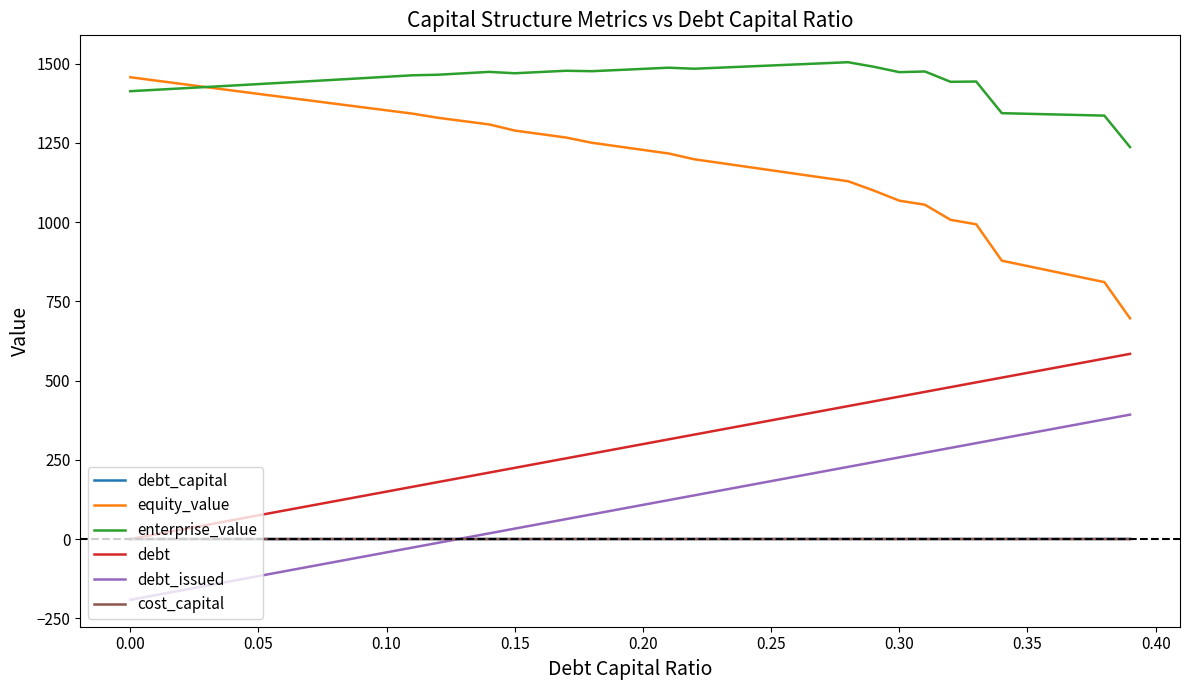

True or false: equity_value and debt_capital intersect in this chart.

False